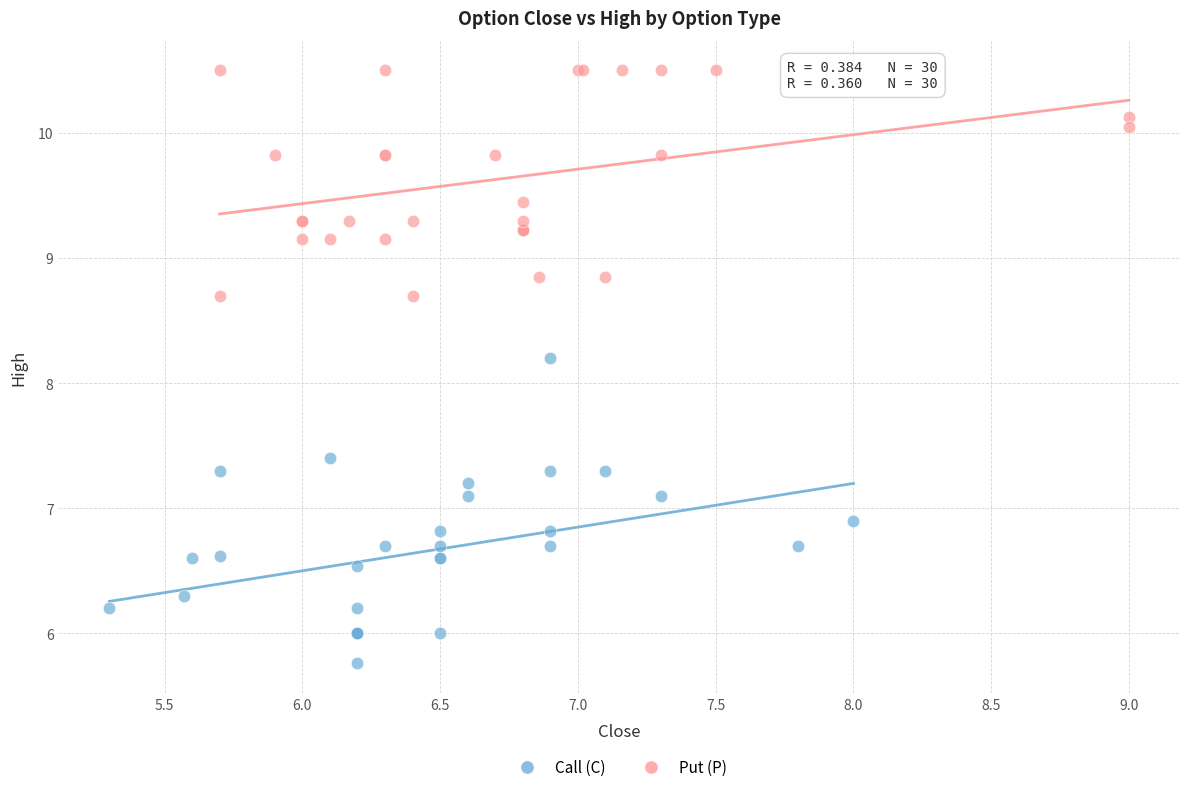

What are all the series names shown in the legend?

Call (C), Put (P)